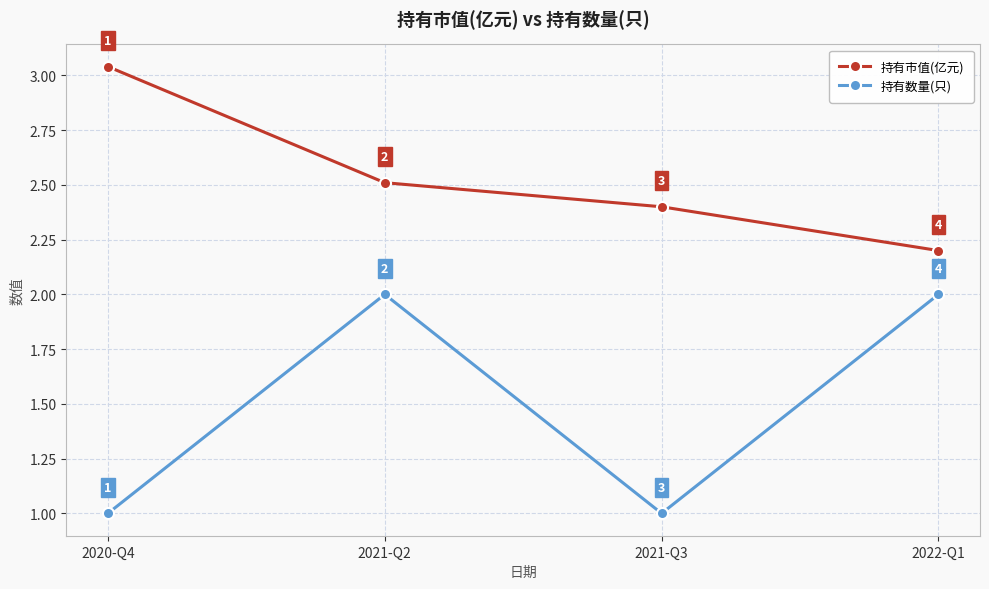

In 持有数量(只), how many points are higher than both neighbors (excluding endpoints)?

1